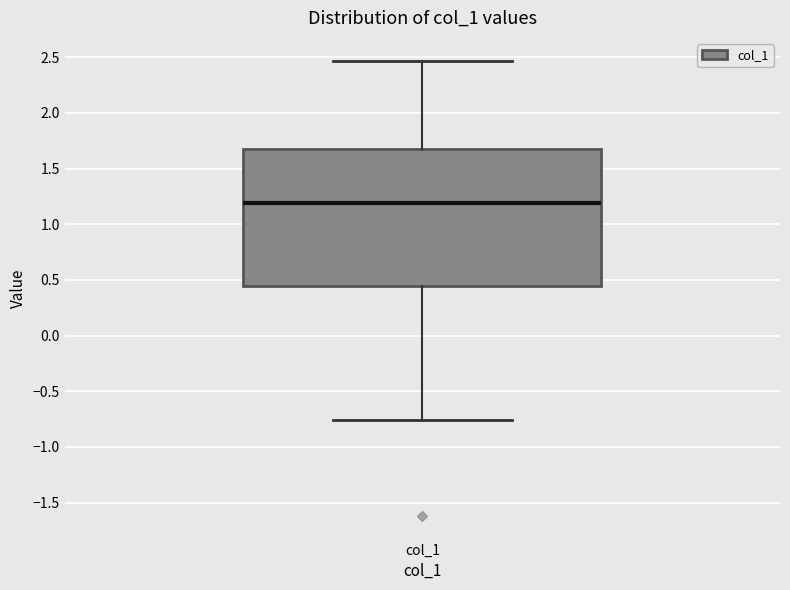

Read this box plot against the y-axis: the position of the median line, the range covered by the box, and the ends of both whiskers. The values are not printed on the chart, so give them approximately, as read against the axis.

median 1.20, box 0.45 to 1.65, whiskers -0.75 to 2.45